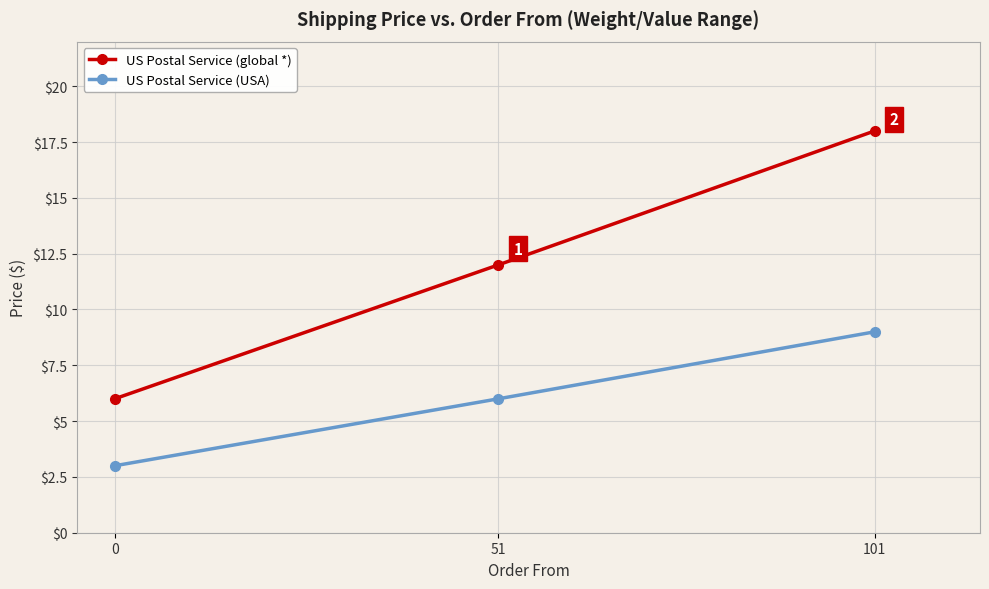

Reading left to right, extract all data points from this chart.

US Postal Service (global *): 0=6	51=12	101=18
US Postal Service (USA): 0=3	51=6	101=9